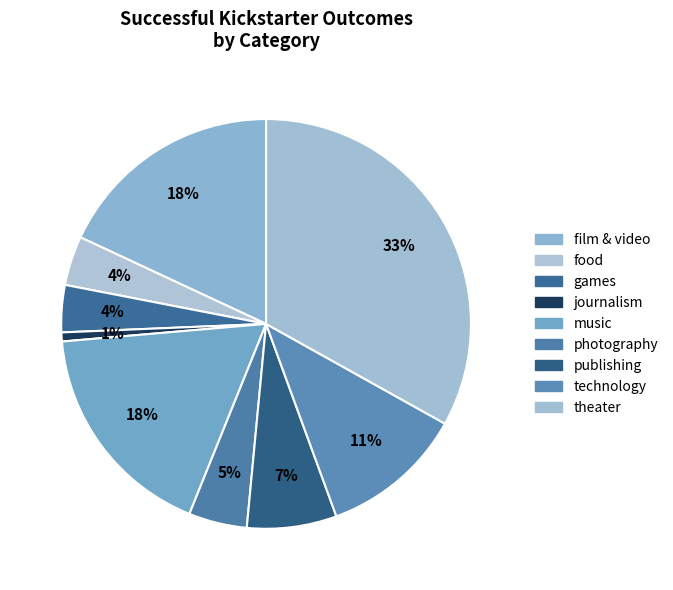

To the nearest percent, what is the combined percentage of food and games?

8%